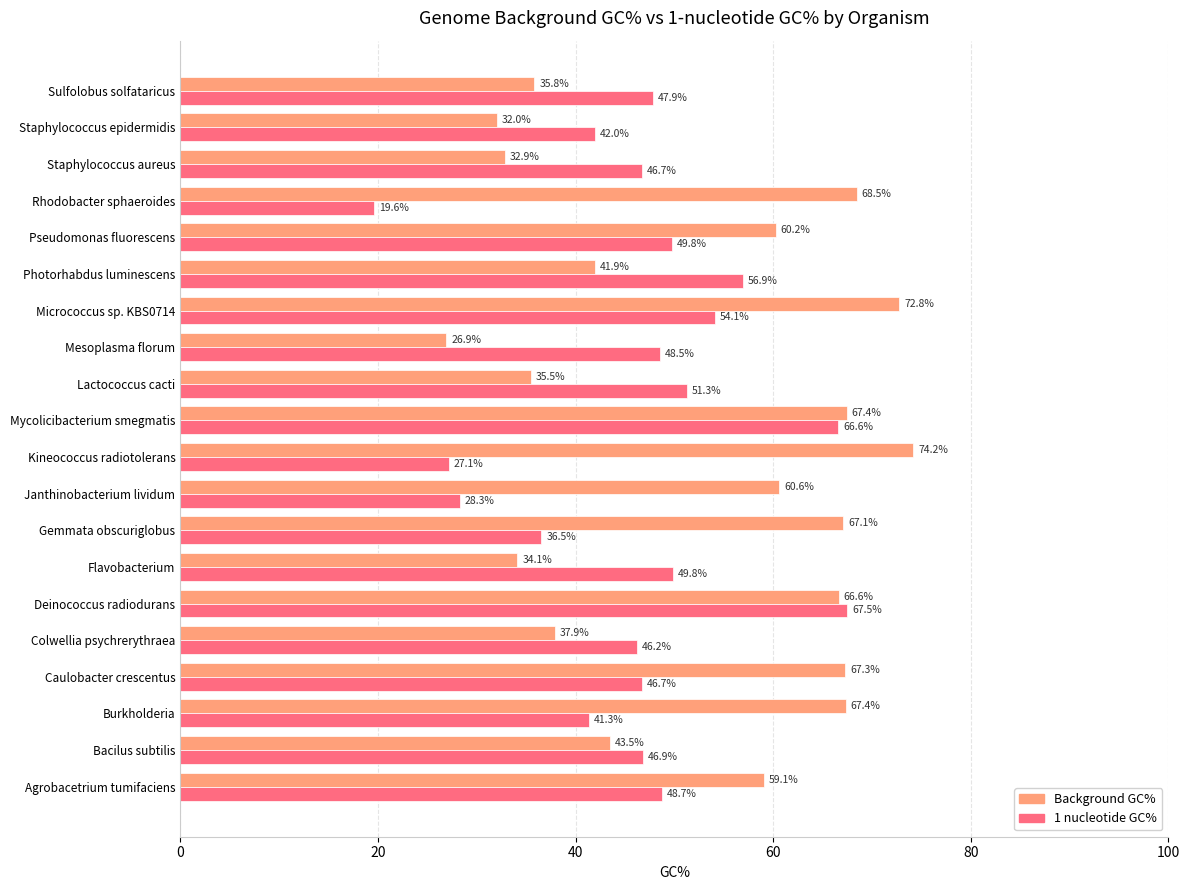

What is the greatest value displayed?

74.2